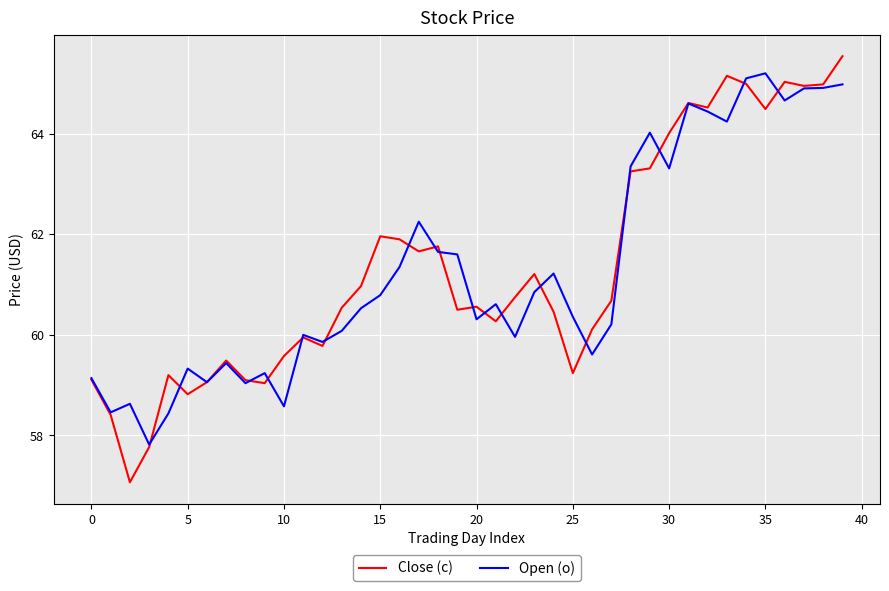

What is the maximum value shown in the chart?

65.5